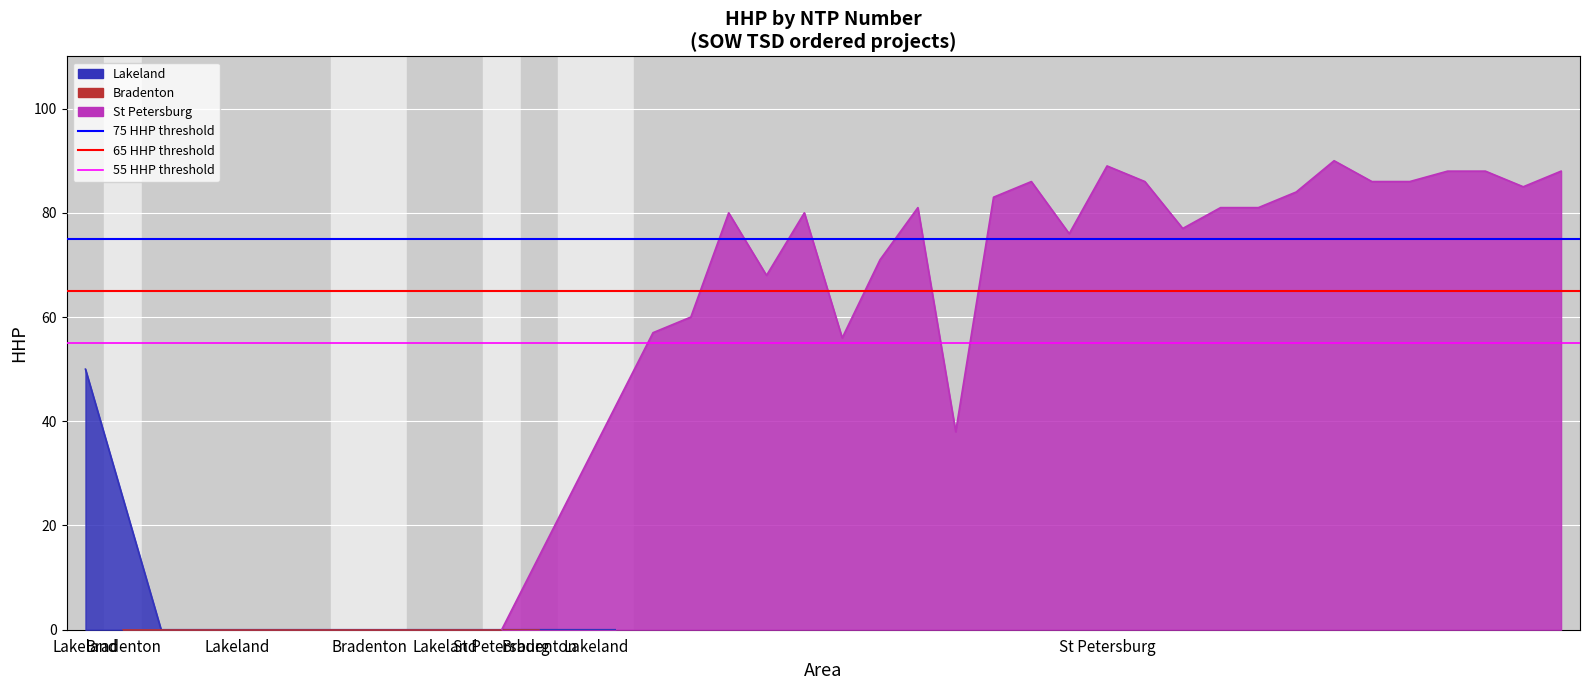

Which series changed the most between Lakeland and Bradenton?

75 HHP threshold